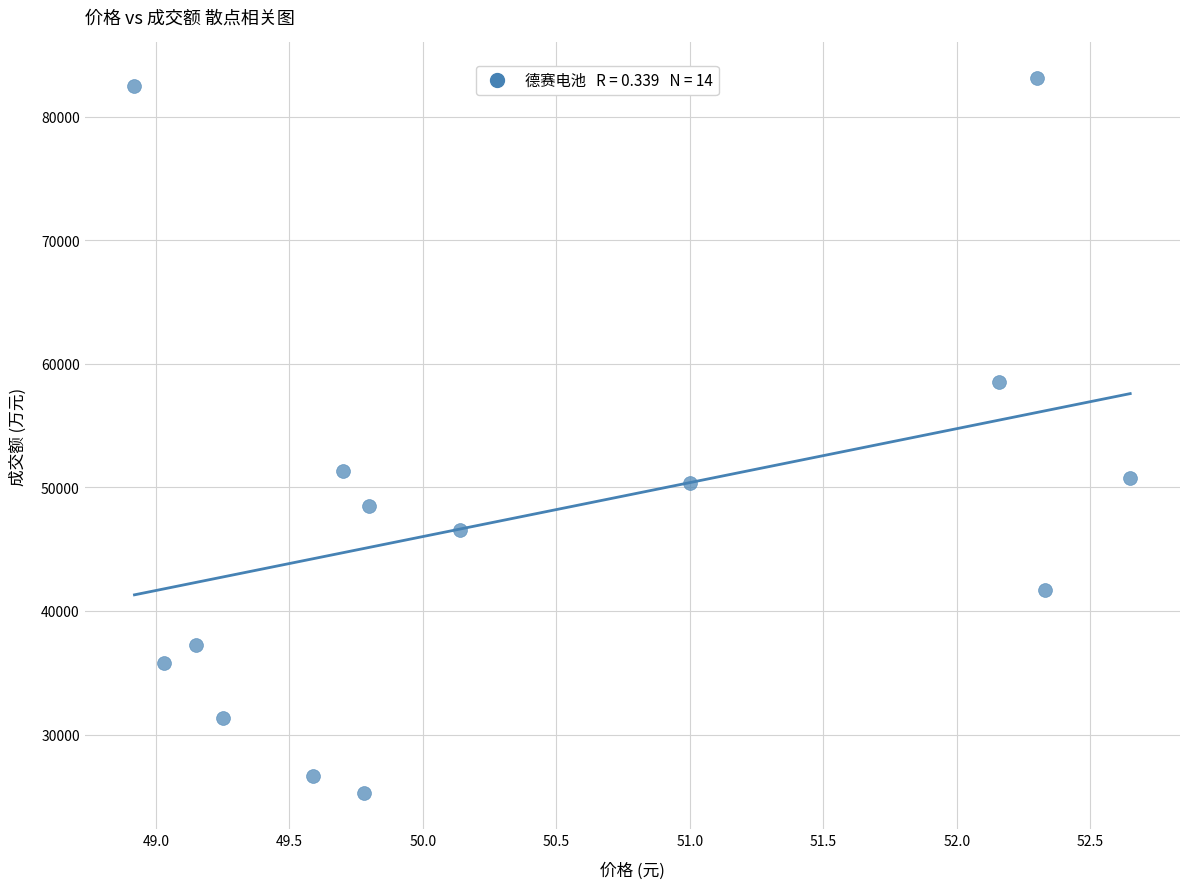

What is the range of Y values (max minus min)?

57842